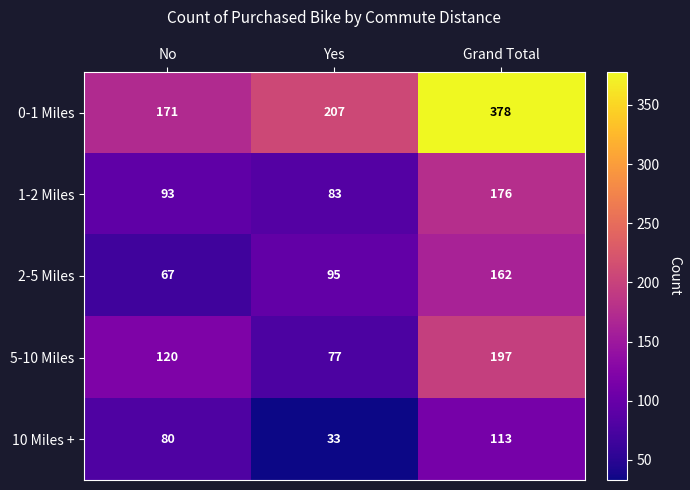

Count the 1-2 Miles values in the range 83 to 176.

3